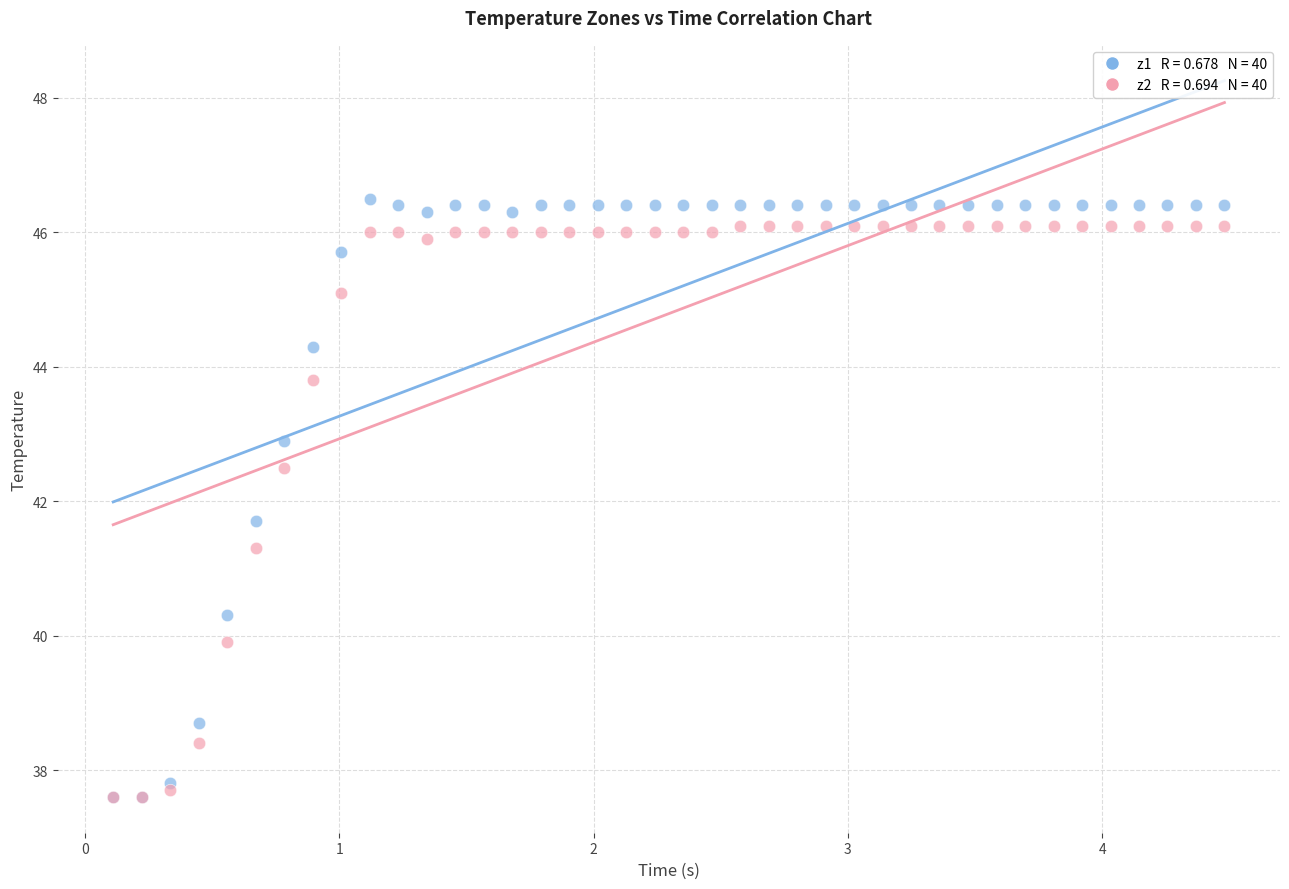

Across all series, what Y value is closest to 42?

41.7